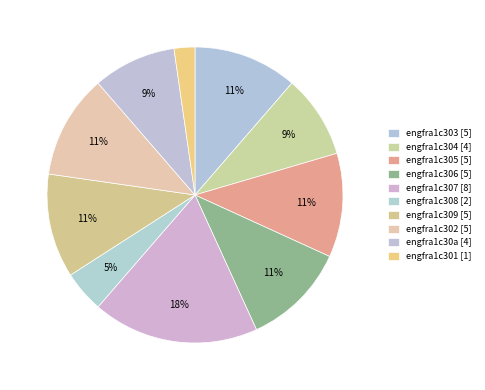

How many slices are in this pie chart?

10